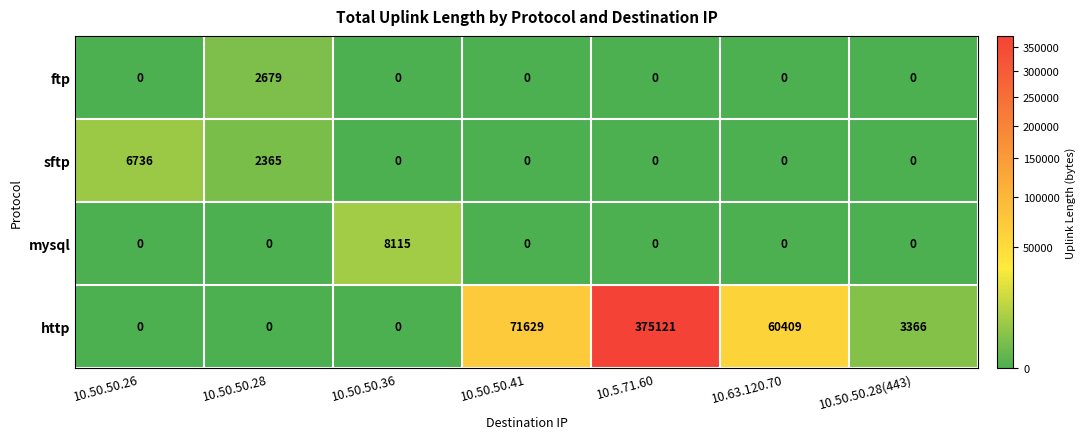

The http series shows -253042 at 10.50.50.36. True or false?

False